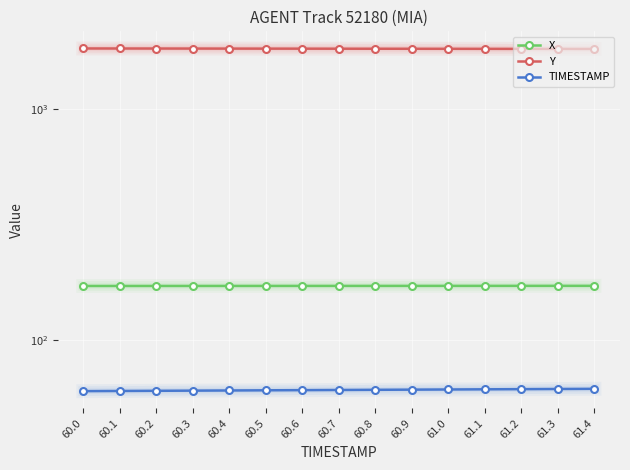

What is the approximate value of TIMESTAMP at 61.3?

61.3